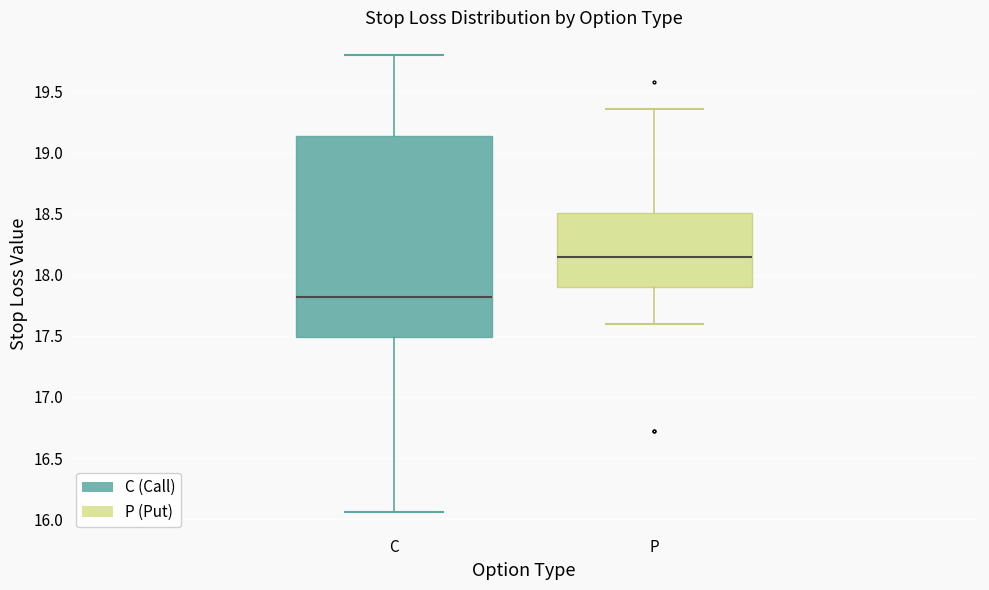

Reading left to right, read every box against the y-axis: the position of its median line, the range the box covers, and the ends of its whiskers. The values are not printed on the chart, so give them approximately, as read against the axis.

C: median 17.80, box 17.50 to 19.15, whiskers 16.05 to 19.80
P: median 18.15, box 17.90 to 18.50, whiskers 17.60 to 19.35